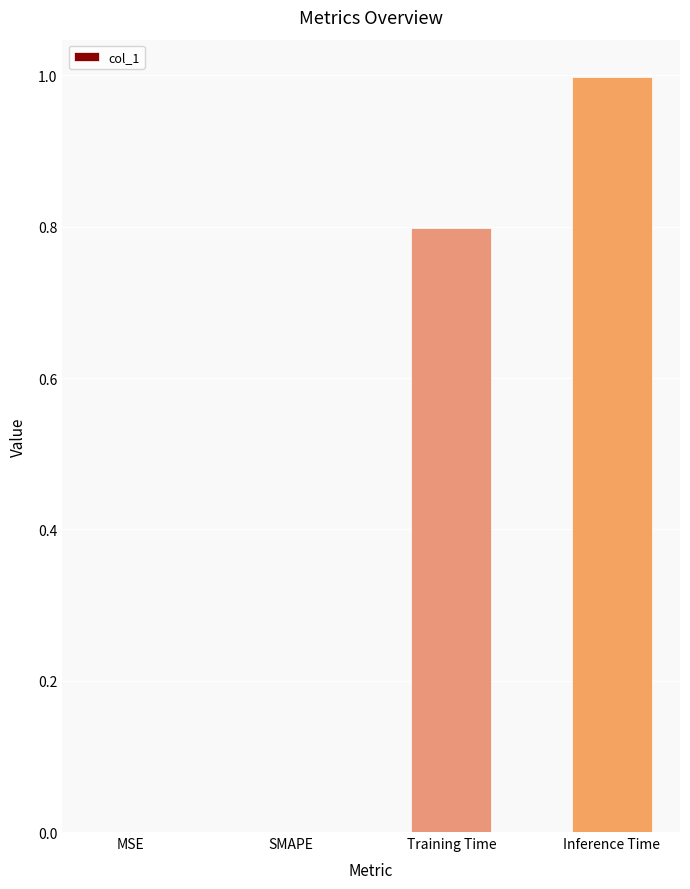

Reading right to left, list all the values displayed in this chart.

1.0	0.8	0.0	0.0